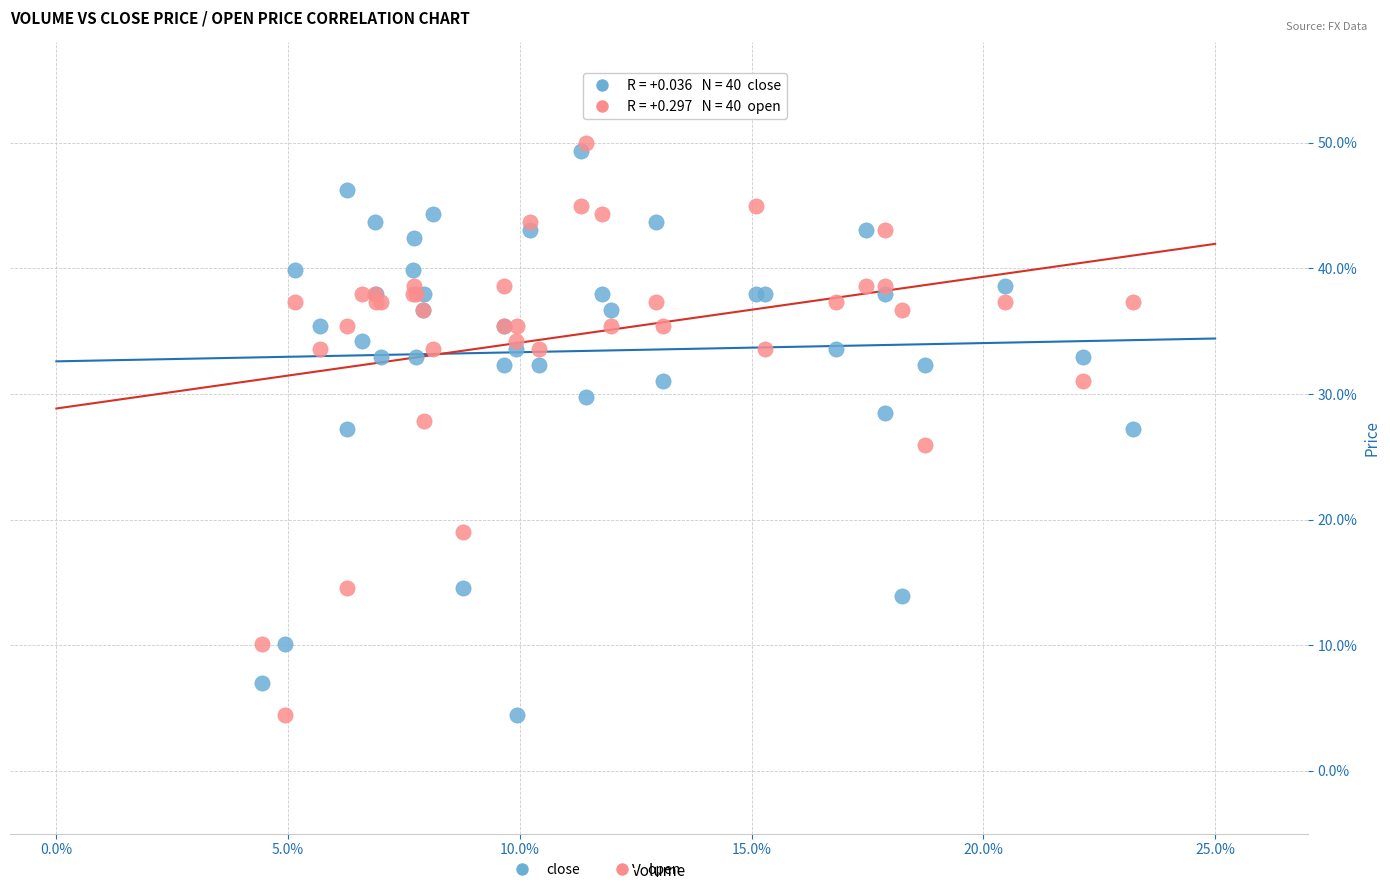

What is the X range (max minus min) for the scatter plot?

18.8